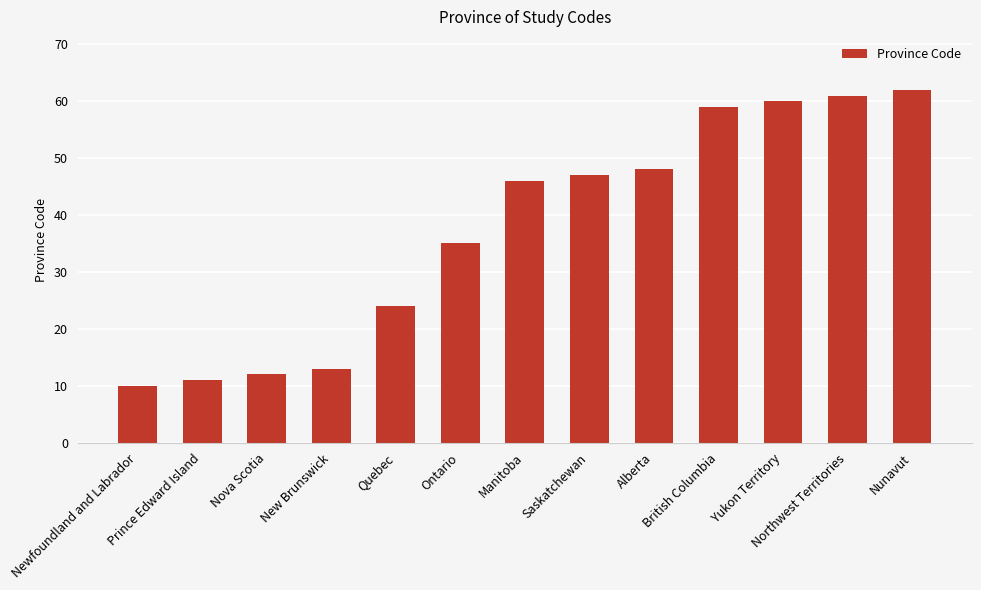

At which label is the value closest to 36?

Ontario